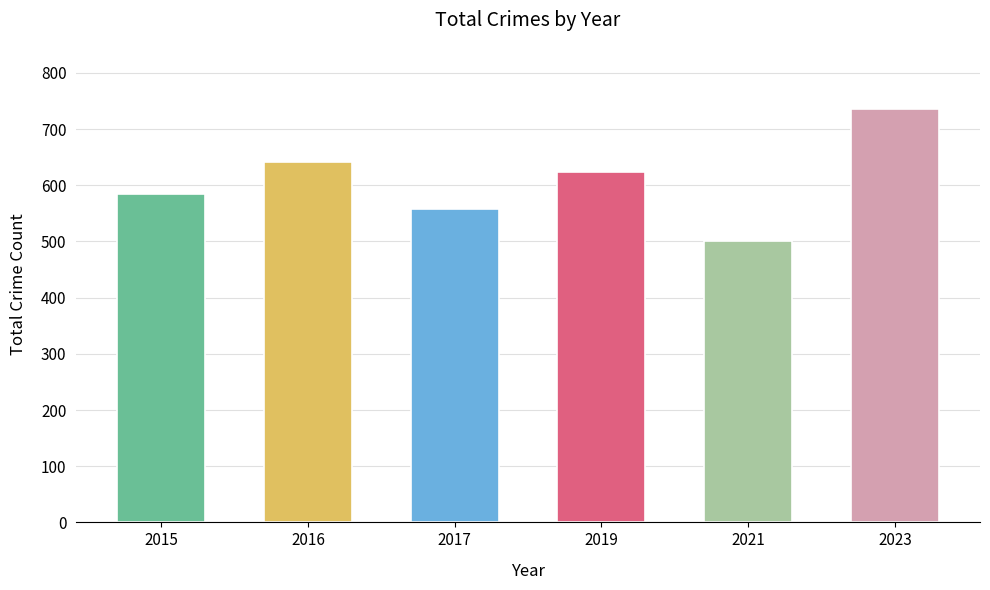

What is the change in value from 2015 to 2023?

+152